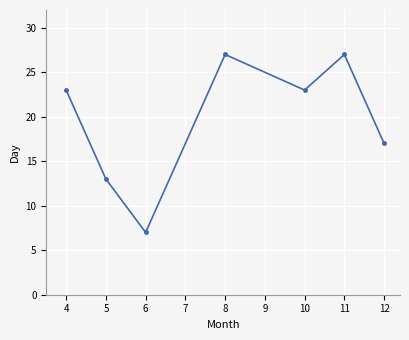

Approximately how many times larger is the value at 4 compared to 10?

1.0